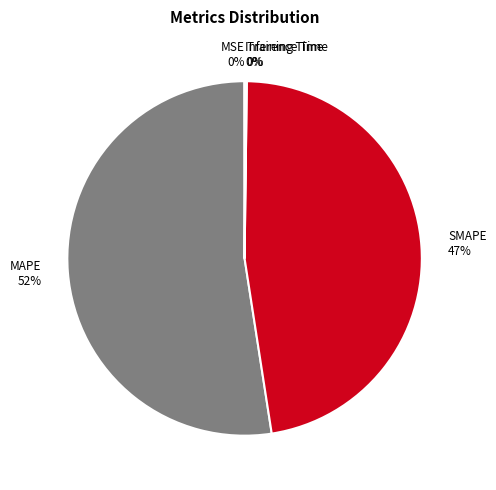

To the nearest percent, what is the average slice percentage?

20%